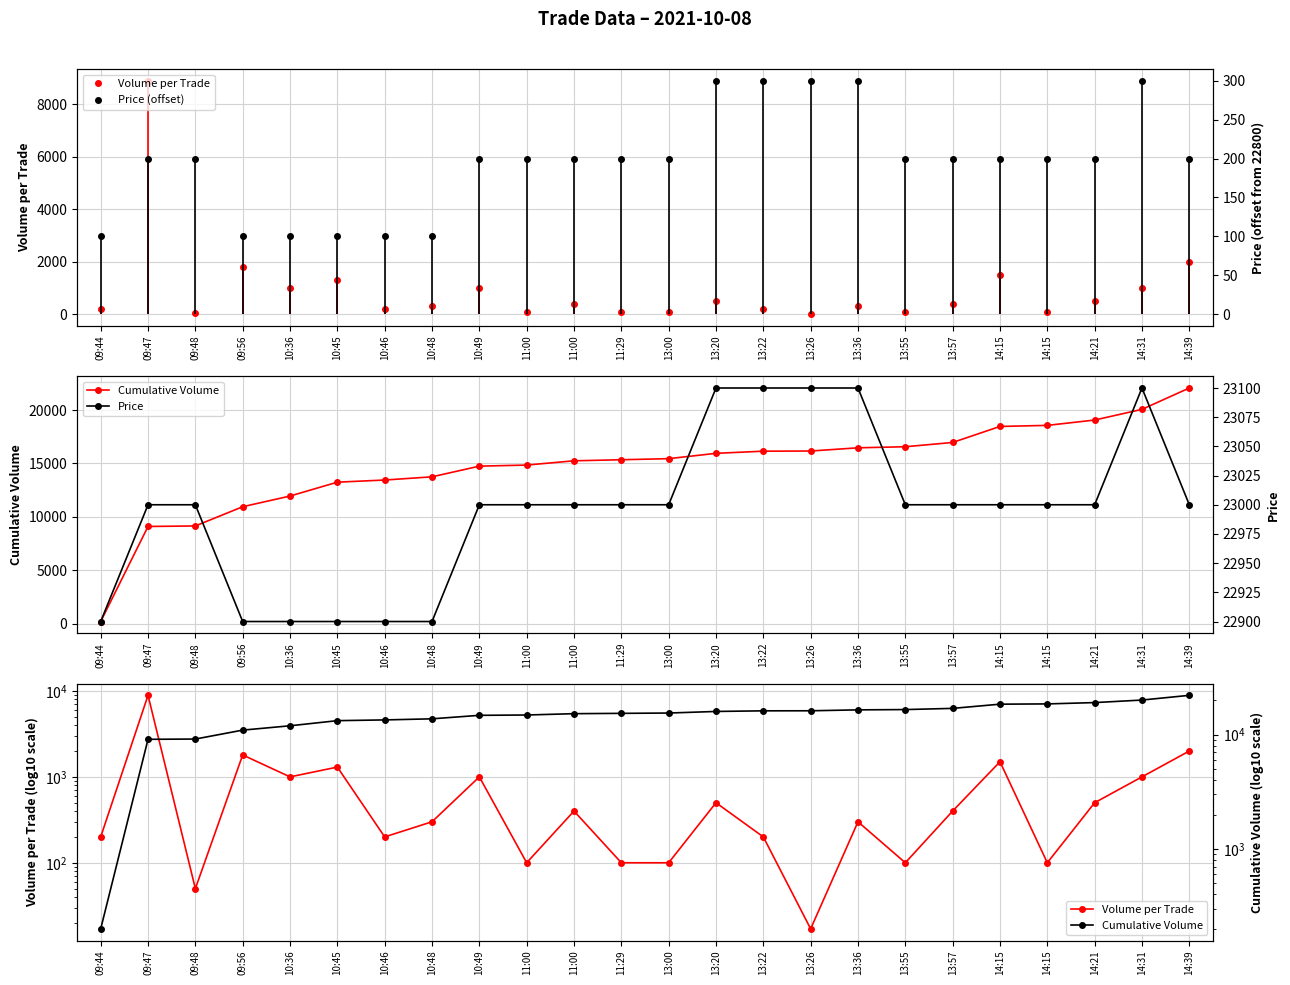

Reading right to left, what are all the values shown in this chart?

Volume per Trade: 14:39=2000	14:31=1000	14:21=500	14:15=100	14:15=1500	13:57=400	13:55=100	13:36=300	13:26=17	13:22=200	13:20=500	13:00=100	11:29=100	11:00=400	11:00=100	10:49=1000	10:48=300	10:46=200	10:45=1300	10:36=1000	09:56=1800	09:48=50	09:47=8900	09:44=200
Cumulative Volume: 14:39=22067	14:31=20067	14:21=19067	14:15=18567	14:15=18467	13:57=16967	13:55=16567	13:36=16467	13:26=16167	13:22=16150	13:20=15950	13:00=15450	11:29=15350	11:00=15250	11:00=14850	10:49=14750	10:48=13750	10:46=13450	10:45=13250	10:36=11950	09:56=10950	09:48=9150	09:47=9100	09:44=200
Price (offset): 14:39=200	14:31=300	14:21=200	14:15=200	14:15=200	13:57=200	13:55=200	13:36=300	13:26=300	13:22=300	13:20=300	13:00=200	11:29=200	11:00=200	11:00=200	10:49=200	10:48=100	10:46=100	10:45=100	10:36=100	09:56=100	09:48=200	09:47=200	09:44=100
Price: 14:39=23000	14:31=23100	14:21=23000	14:15=23000	14:15=23000	13:57=23000	13:55=23000	13:36=23100	13:26=23100	13:22=23100	13:20=23100	13:00=23000	11:29=23000	11:00=23000	11:00=23000	10:49=23000	10:48=22900	10:46=22900	10:45=22900	10:36=22900	09:56=22900	09:48=23000	09:47=23000	09:44=22900